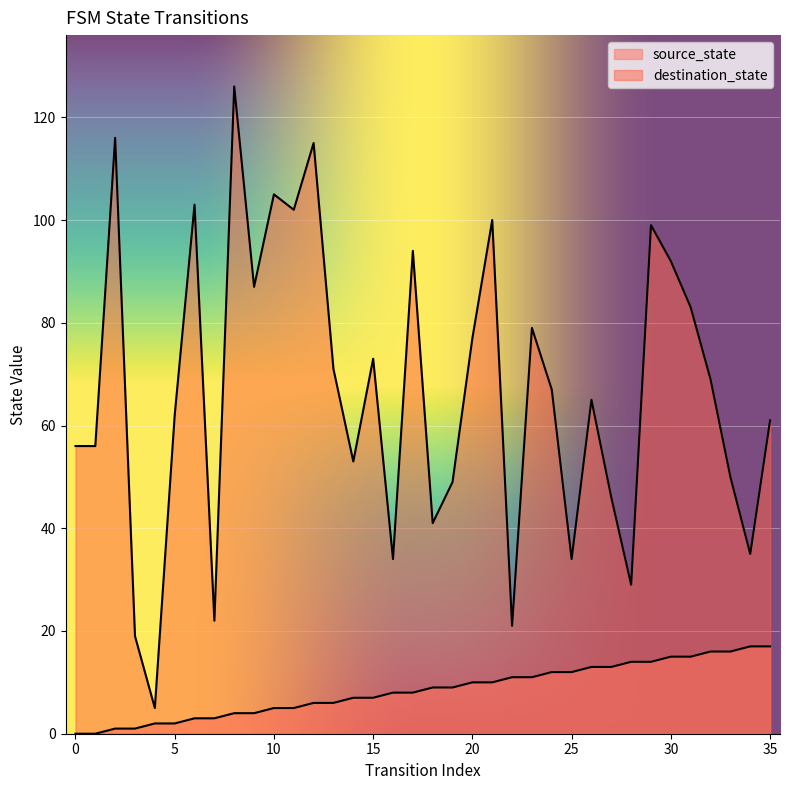

What is the total value across all series at 1?

56